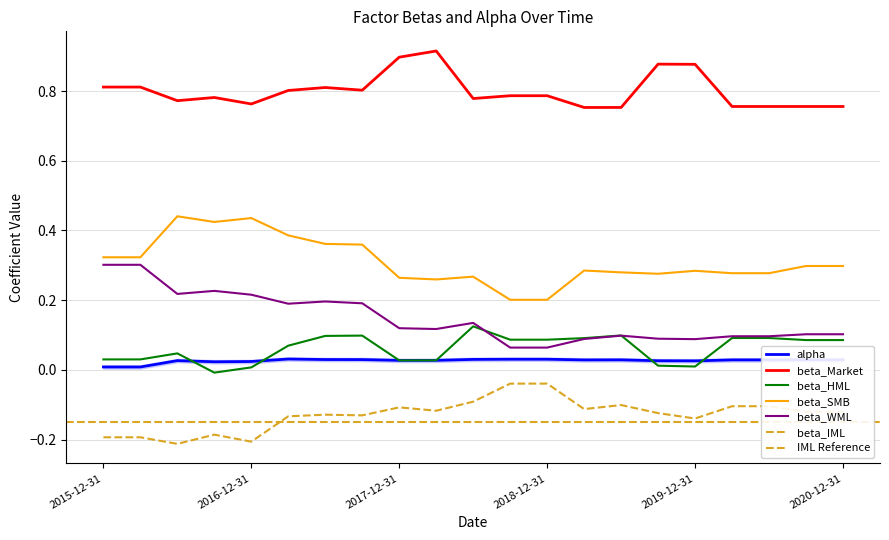

Reading left to right, list all the values displayed in this chart.

alpha: 2015-12-31=0.0	2016-03-31=0.0	2016-06-30=0.0	2016-09-30=0.0	2016-12-31=0.0	2017-03-31=0.0	2017-06-30=0.0	2017-09-30=0.0	2017-12-31=0.0	2018-03-31=0.0	2018-06-30=0.0	2018-09-30=0.0	2018-12-31=0.0	2019-03-31=0.0	2019-06-30=0.0	2019-09-30=0.0	2019-12-31=0.0	2020-03-31=0.0	2020-06-30=0.0	2020-09-30=0.0	2020-12-31=0.0
beta_Market: 2015-12-31=0.8	2016-03-31=0.8	2016-06-30=0.8	2016-09-30=0.8	2016-12-31=0.8	2017-03-31=0.8	2017-06-30=0.8	2017-09-30=0.8	2017-12-31=0.9	2018-03-31=0.9	2018-06-30=0.8	2018-09-30=0.8	2018-12-31=0.8	2019-03-31=0.8	2019-06-30=0.8	2019-09-30=0.9	2019-12-31=0.9	2020-03-31=0.8	2020-06-30=0.8	2020-09-30=0.8	2020-12-31=0.8
beta_HML: 2015-12-31=0.0	2016-03-31=0.0	2016-06-30=0.0	2016-09-30=-0.0	2016-12-31=0.0	2017-03-31=0.1	2017-06-30=0.1	2017-09-30=0.1	2017-12-31=0.0	2018-03-31=0.0	2018-06-30=0.1	2018-09-30=0.1	2018-12-31=0.1	2019-03-31=0.1	2019-06-30=0.1	2019-09-30=0.0	2019-12-31=0.0	2020-03-31=0.1	2020-06-30=0.1	2020-09-30=0.1	2020-12-31=0.1
beta_SMB: 2015-12-31=0.3	2016-03-31=0.3	2016-06-30=0.4	2016-09-30=0.4	2016-12-31=0.4	2017-03-31=0.4	2017-06-30=0.4	2017-09-30=0.4	2017-12-31=0.3	2018-03-31=0.3	2018-06-30=0.3	2018-09-30=0.2	2018-12-31=0.2	2019-03-31=0.3	2019-06-30=0.3	2019-09-30=0.3	2019-12-31=0.3	2020-03-31=0.3	2020-06-30=0.3	2020-09-30=0.3	2020-12-31=0.3
beta_WML: 2015-12-31=0.3	2016-03-31=0.3	2016-06-30=0.2	2016-09-30=0.2	2016-12-31=0.2	2017-03-31=0.2	2017-06-30=0.2	2017-09-30=0.2	2017-12-31=0.1	2018-03-31=0.1	2018-06-30=0.1	2018-09-30=0.1	2018-12-31=0.1	2019-03-31=0.1	2019-06-30=0.1	2019-09-30=0.1	2019-12-31=0.1	2020-03-31=0.1	2020-06-30=0.1	2020-09-30=0.1	2020-12-31=0.1
beta_IML: 2015-12-31=-0.2	2016-03-31=-0.2	2016-06-30=-0.2	2016-09-30=-0.2	2016-12-31=-0.2	2017-03-31=-0.1	2017-06-30=-0.1	2017-09-30=-0.1	2017-12-31=-0.1	2018-03-31=-0.1	2018-06-30=-0.1	2018-09-30=-0.0	2018-12-31=-0.0	2019-03-31=-0.1	2019-06-30=-0.1	2019-09-30=-0.1	2019-12-31=-0.1	2020-03-31=-0.1	2020-06-30=-0.1	2020-09-30=-0.1	2020-12-31=-0.1